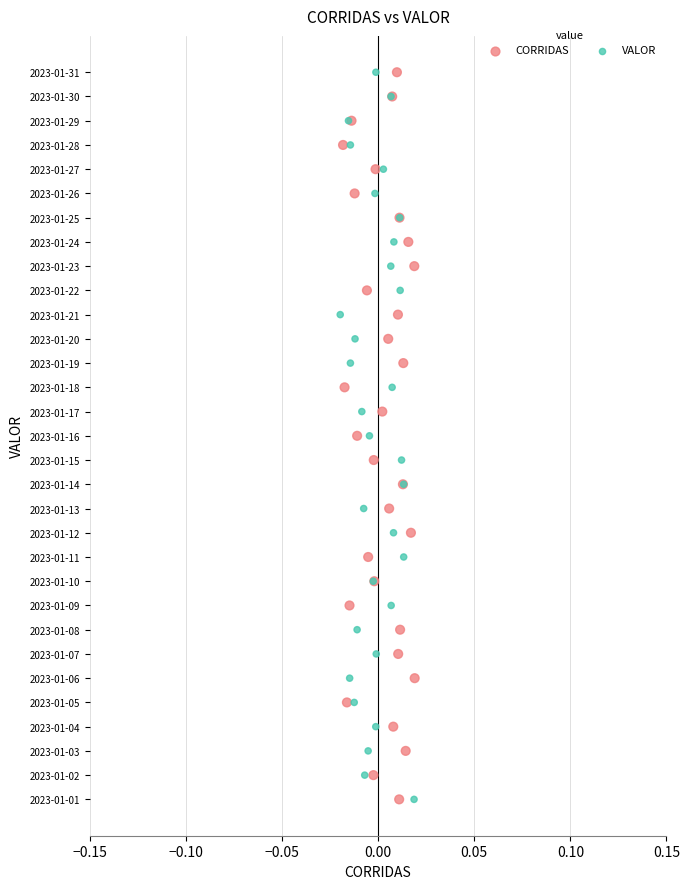

What are all the series names shown in the legend?

CORRIDAS, VALOR